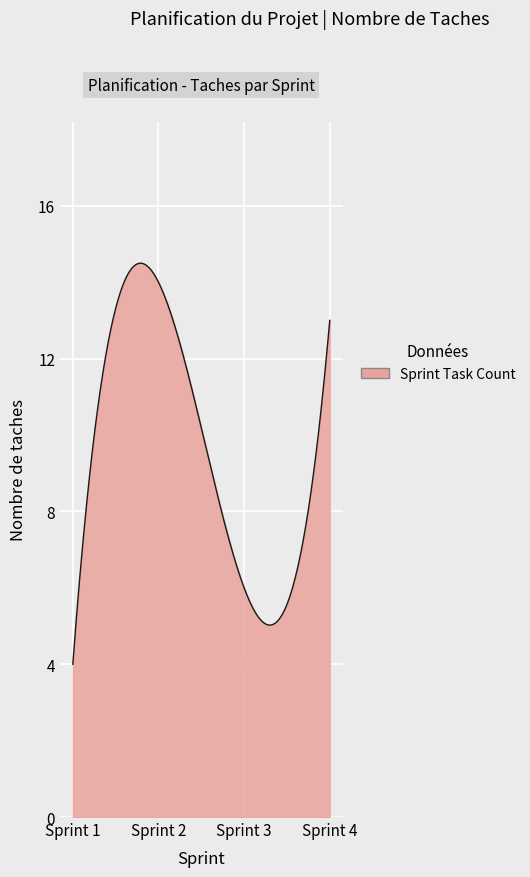

What is the smallest value displayed?

4.0